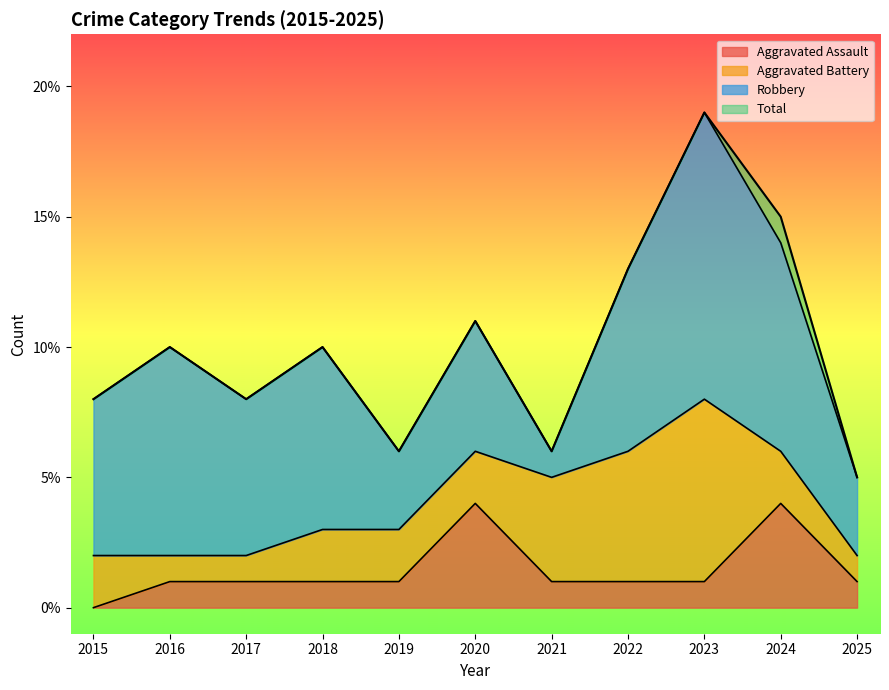

In Total, how many points are lower than both neighbors (excluding endpoints)?

3